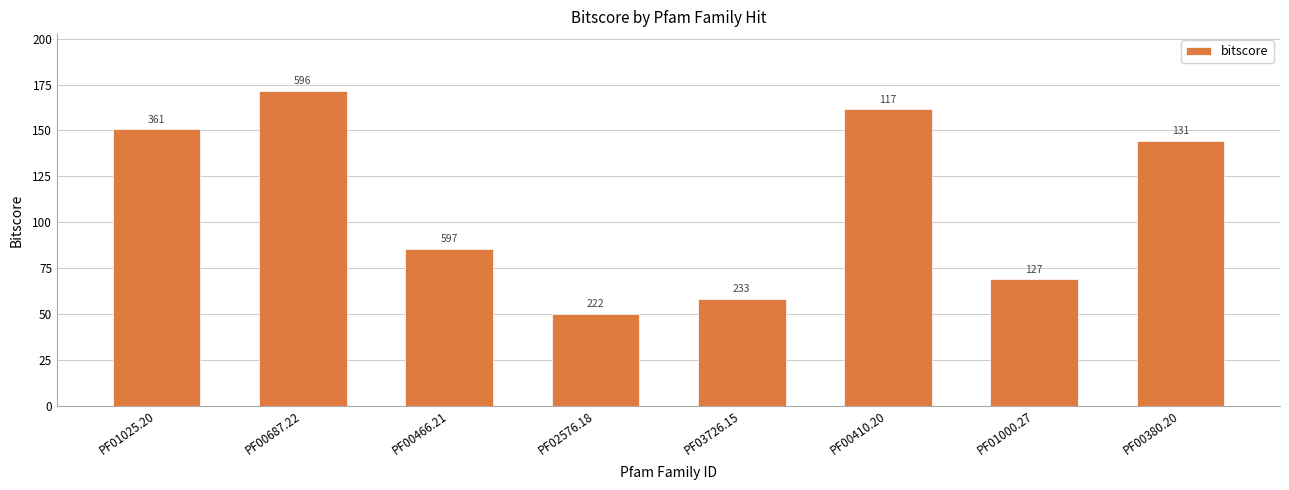

List the labels in order of value, largest first.

PF00687.22, PF00410.20, PF01025.20, PF00380.20, PF00466.21, PF01000.27, PF03726.15, PF02576.18